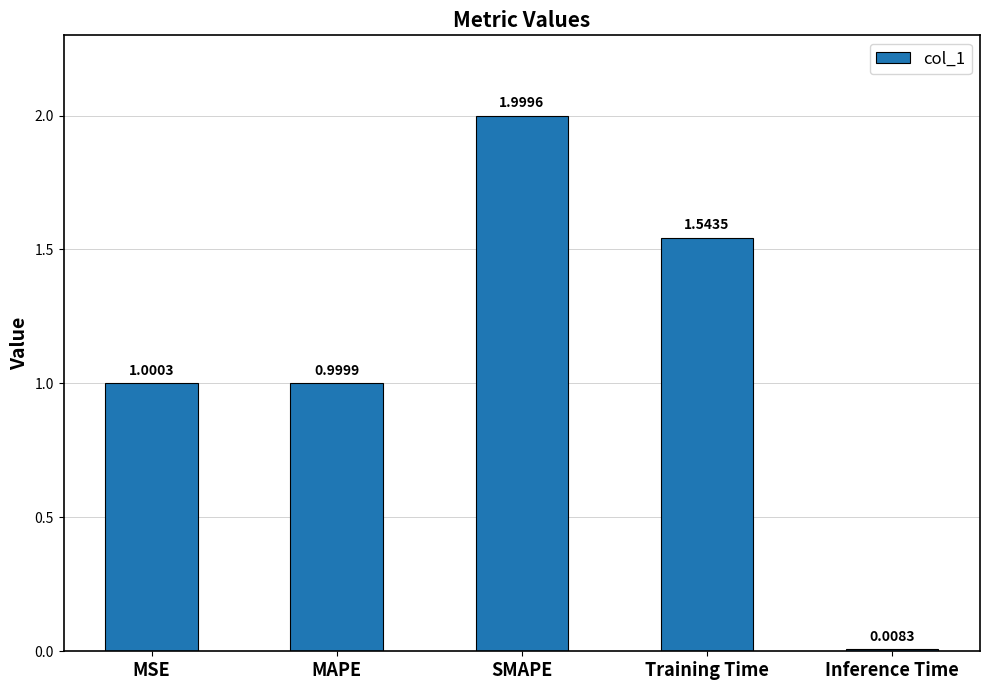

At which label is the value closest to 1?

MAPE